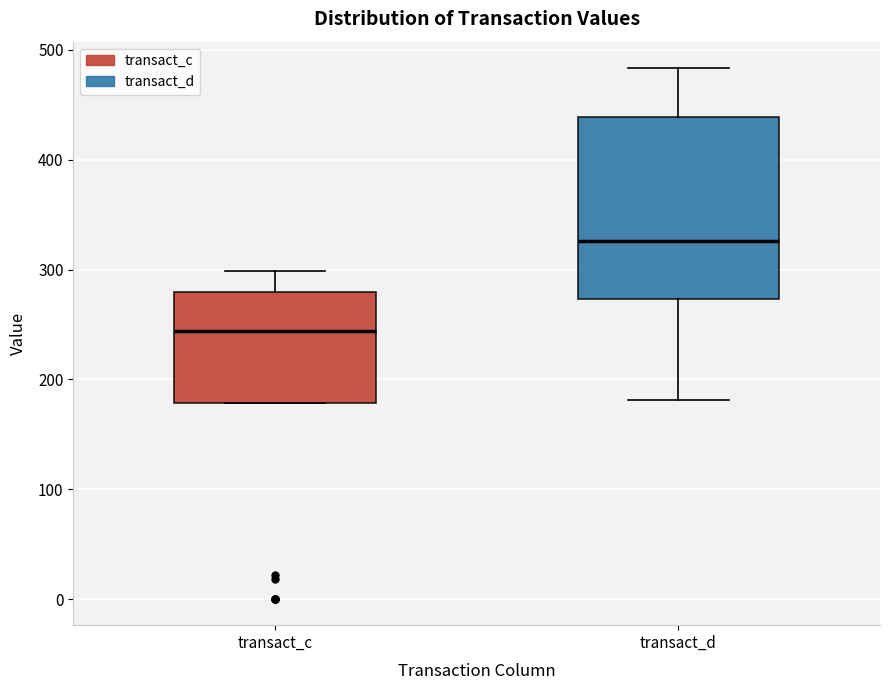

Which box's median line is the highest?

transact_d